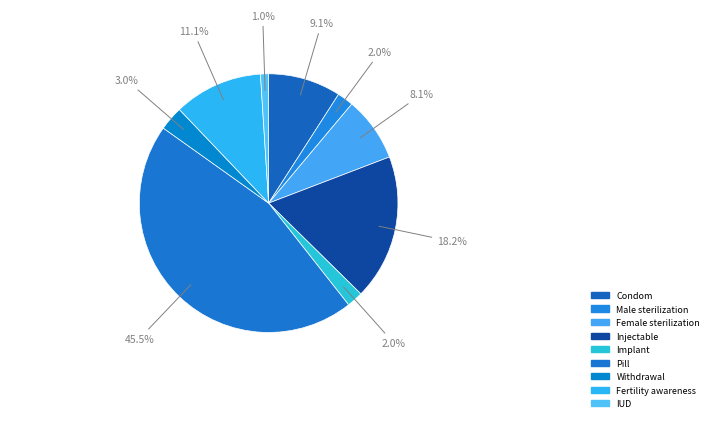

Is there a majority slice in this chart?

No